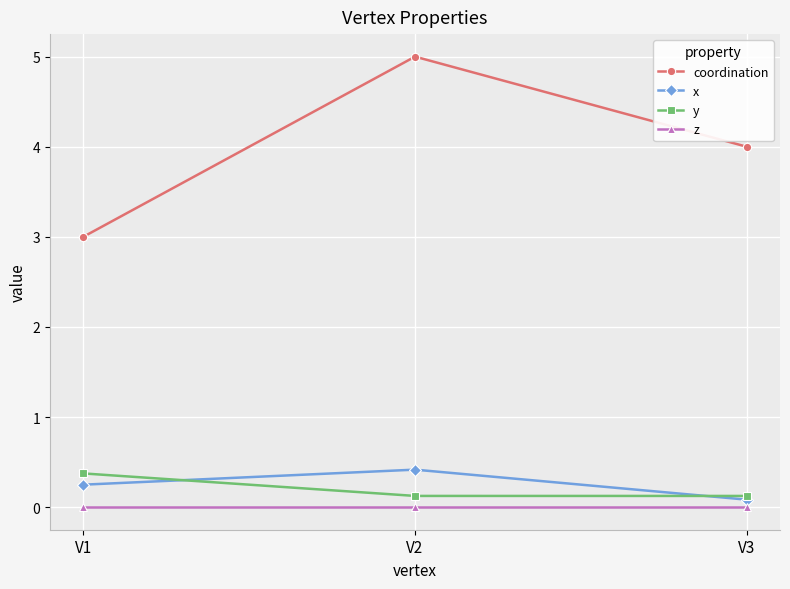

The value of z at V3 is 0.0. True or false?

True